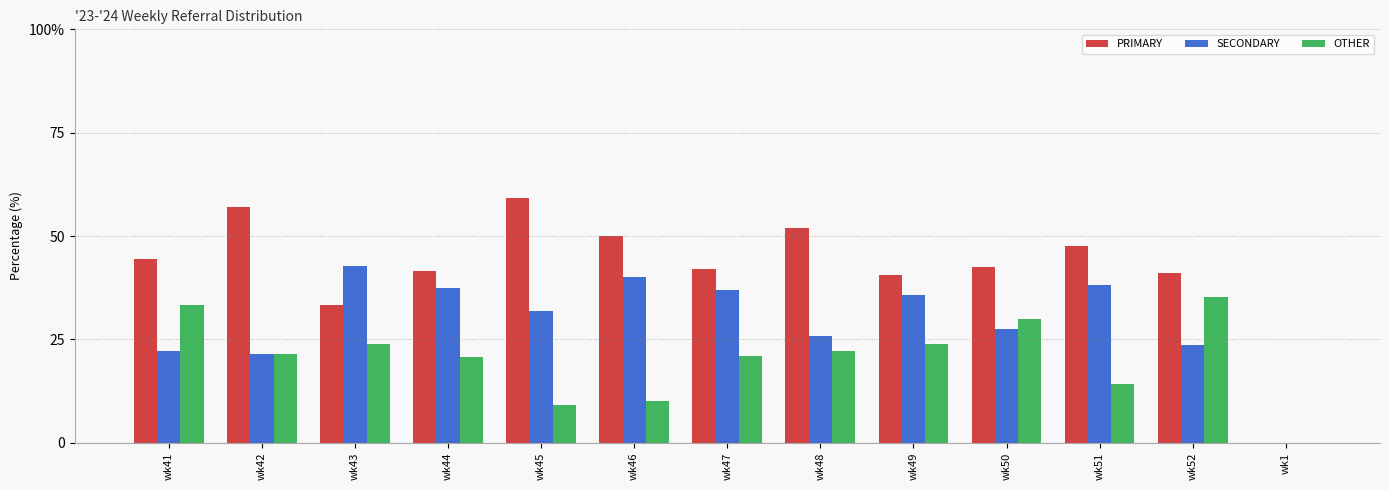

At which label does OTHER first exceed 21?

wk41